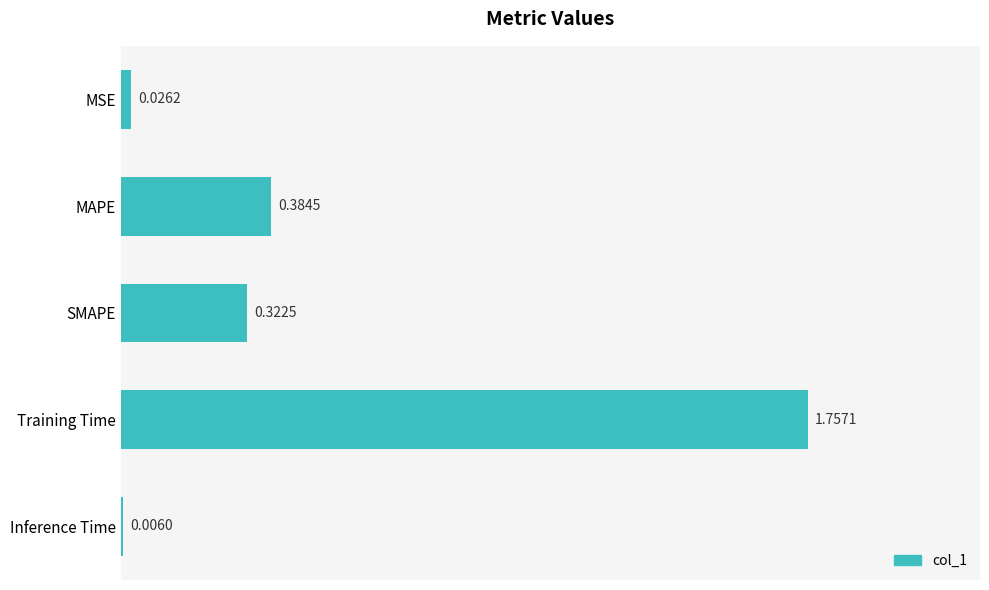

What is the sum of all values?

2.5